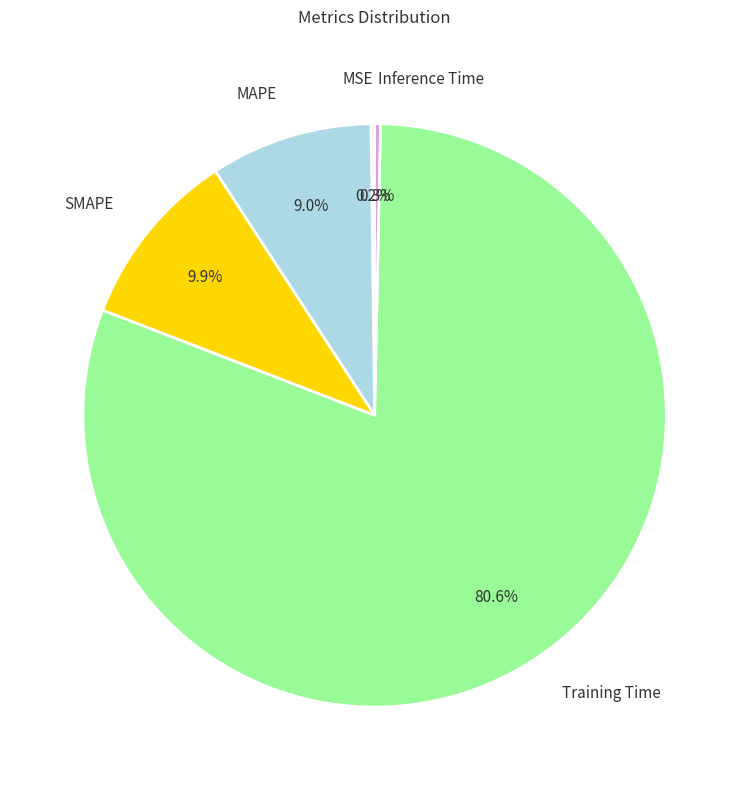

To the nearest percent, what is the average slice percentage?

20%